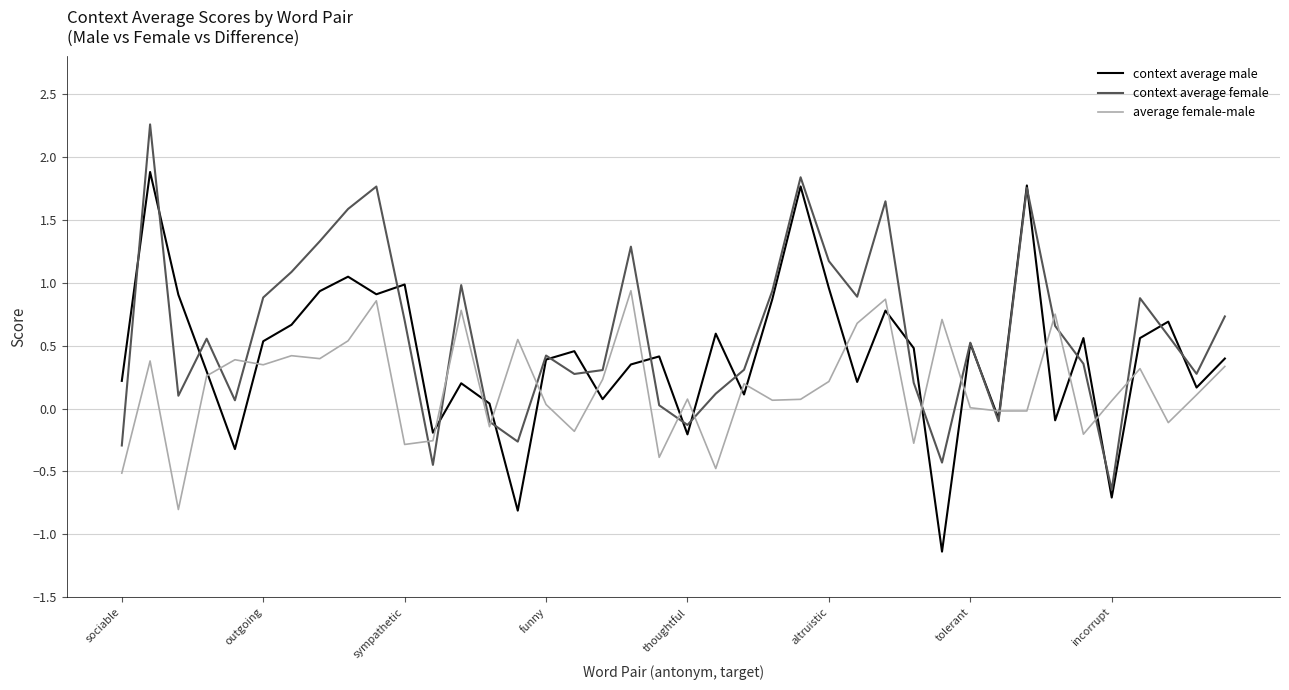

List the series in order of their peak value, lowest first.

average female-male, context average male, context average female